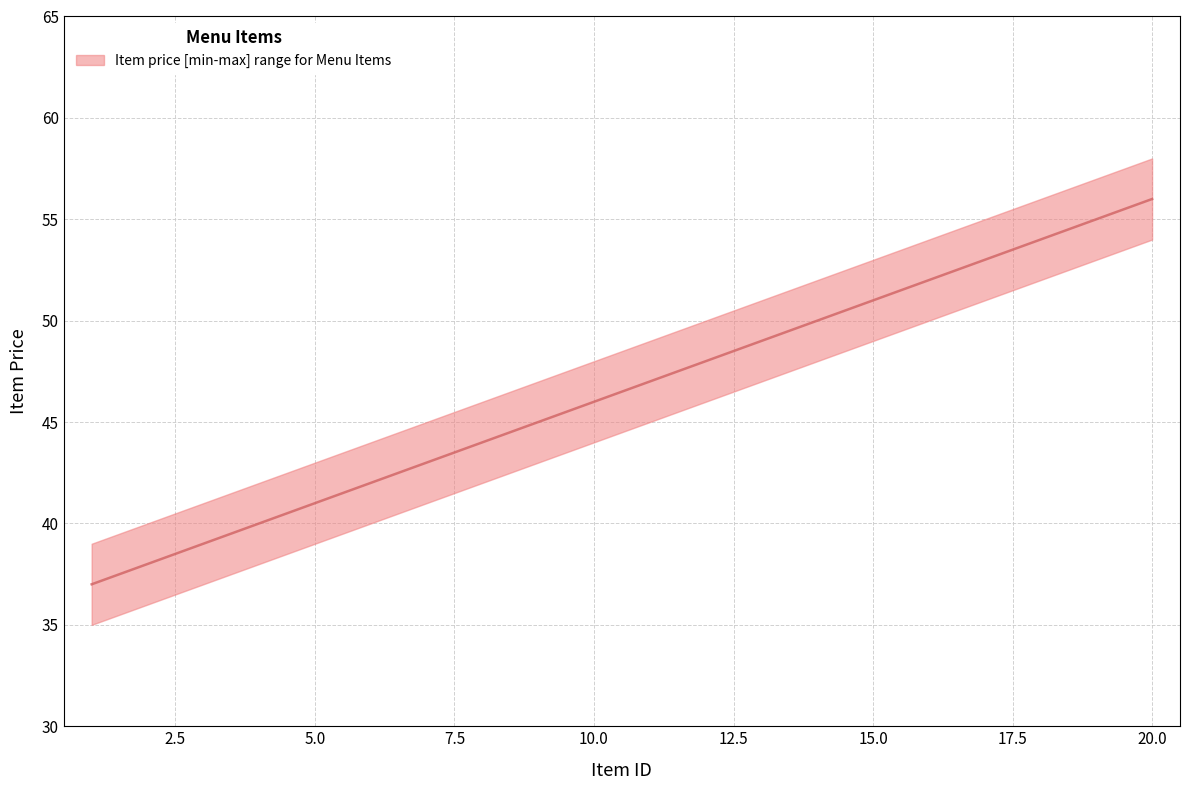

How many data points in median are less than 47?

10